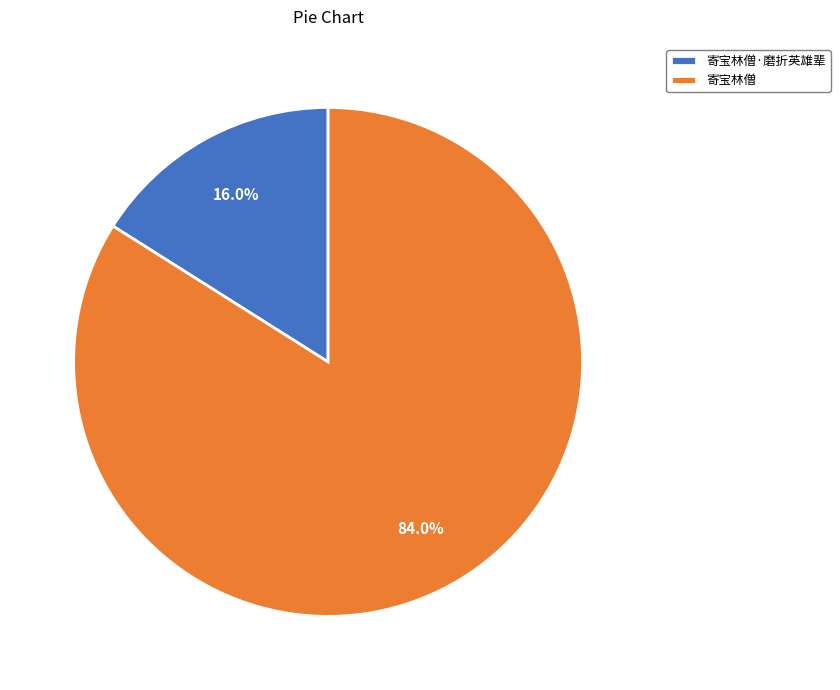

True or false: 寄宝林僧·磨折英雄辈 accounts for 16% of the total.

True